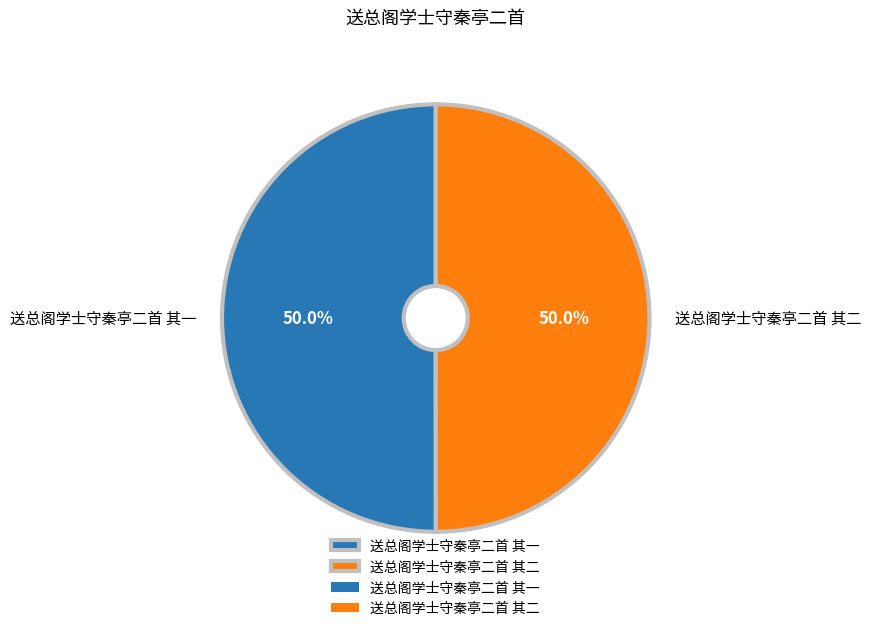

How many segments does this pie chart have?

2